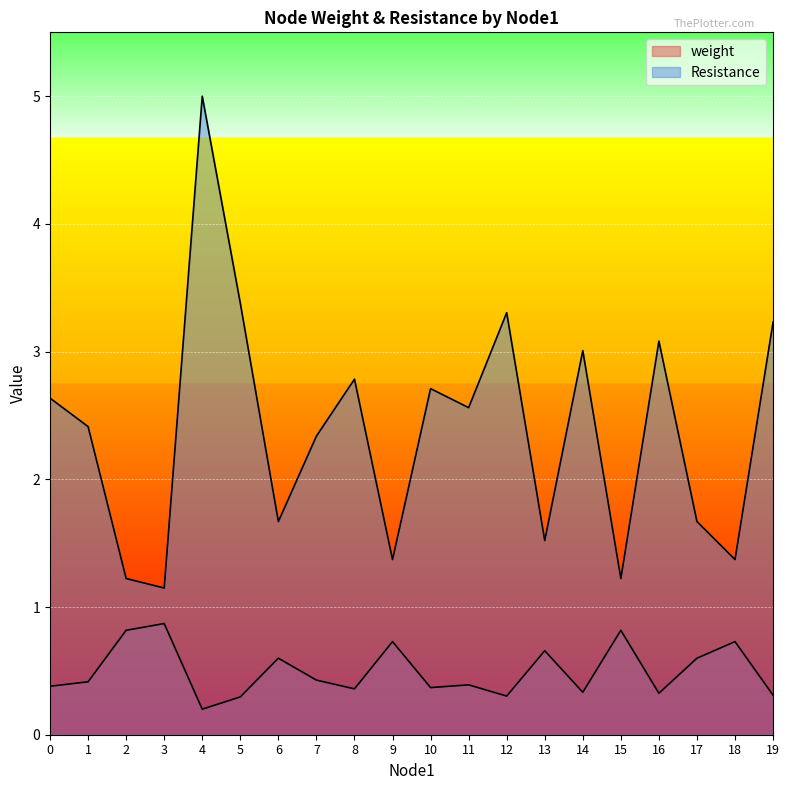

List the series in order of their peak value, highest first.

Resistance, weight